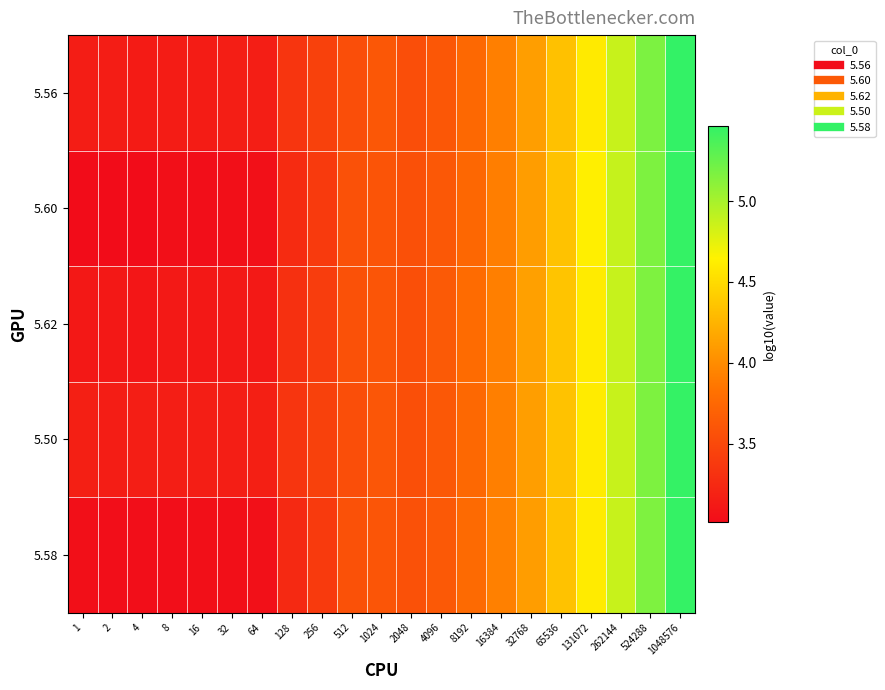

Rank the series by their maximum value, from highest to lowest.

5.56, 5.60, 5.58, 5.50, 5.62